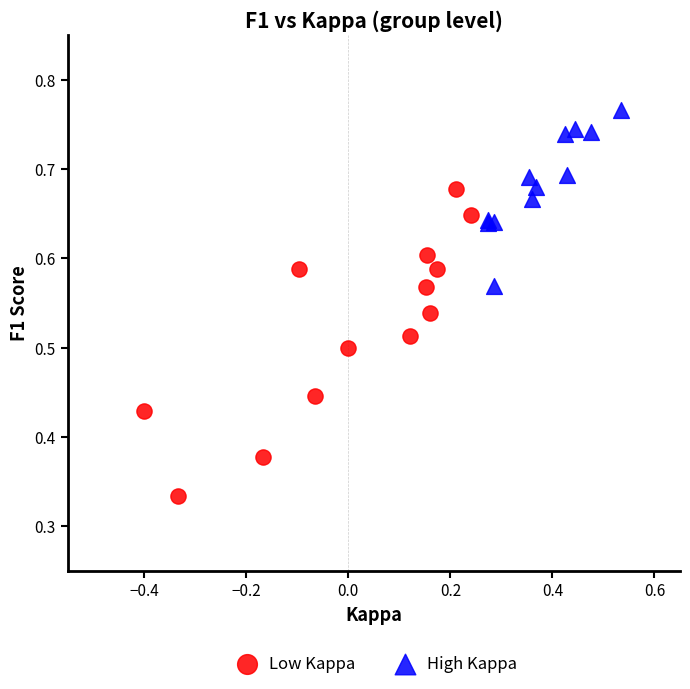

Which series contains the lowest Y value?

Low Kappa